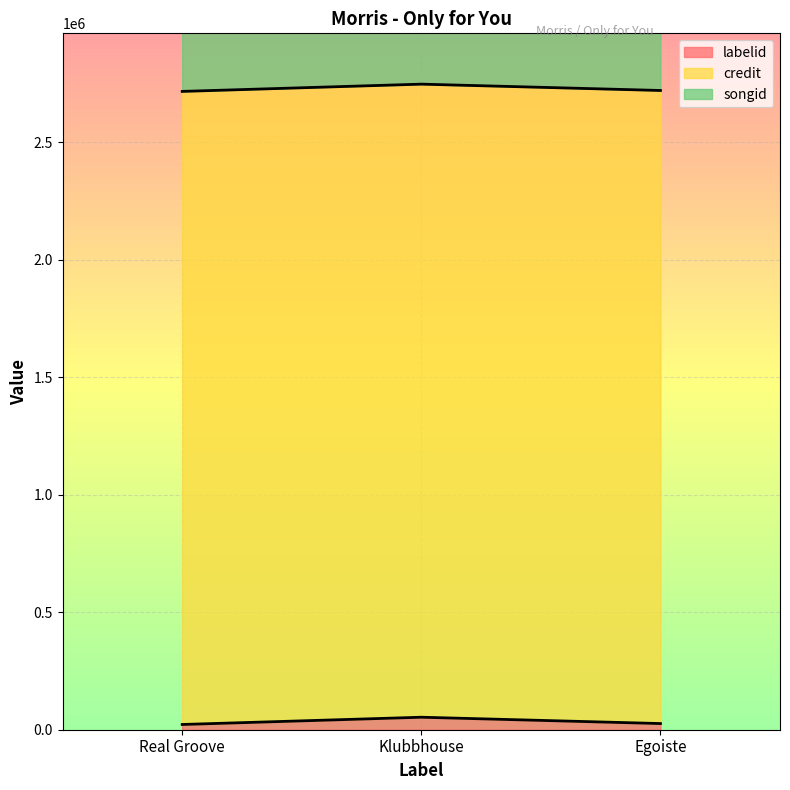

Is the value of labelid at Klubbhouse greater than the value of songid at Klubbhouse?

No